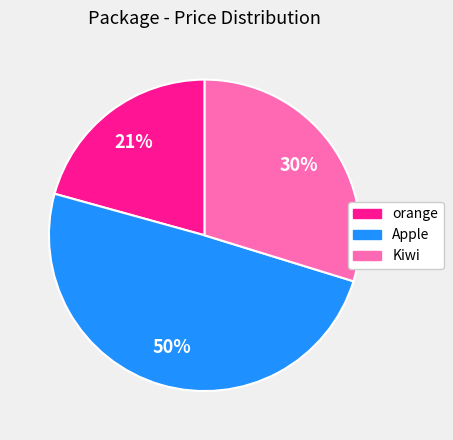

Is it true that Kiwi is 30% of the pie?

True